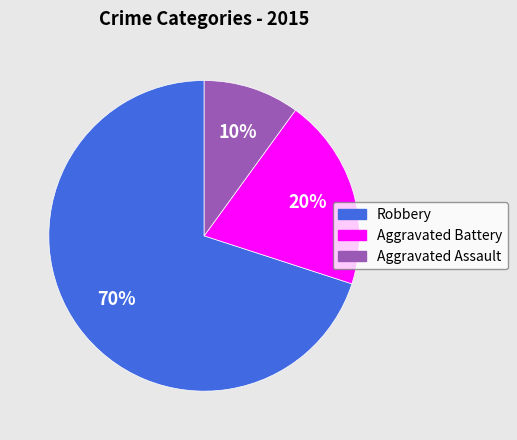

True or false: Robbery accounts for 70% of the total.

True